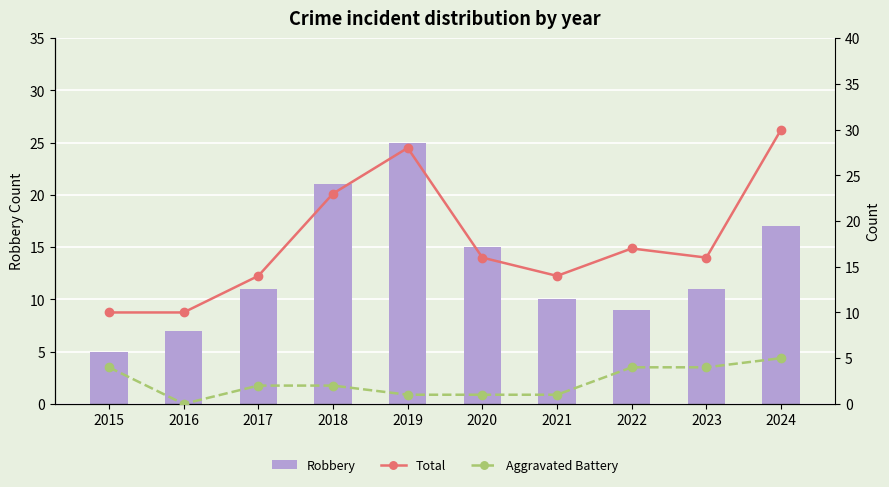

What is the total value across all series at 2019?

54